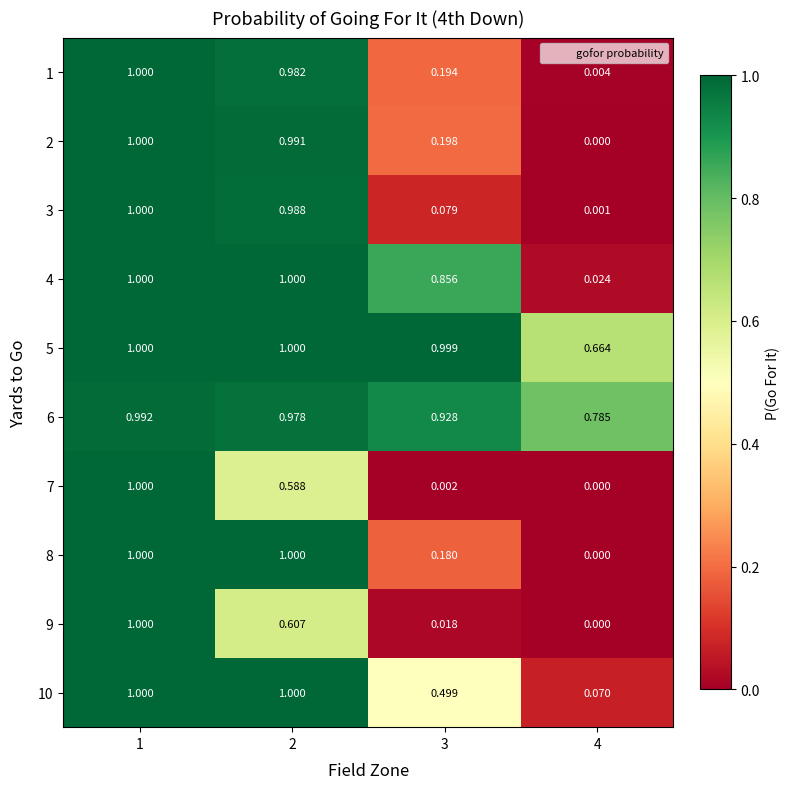

Is the value of 4 at 4 greater than the value of 6 at 2?

No